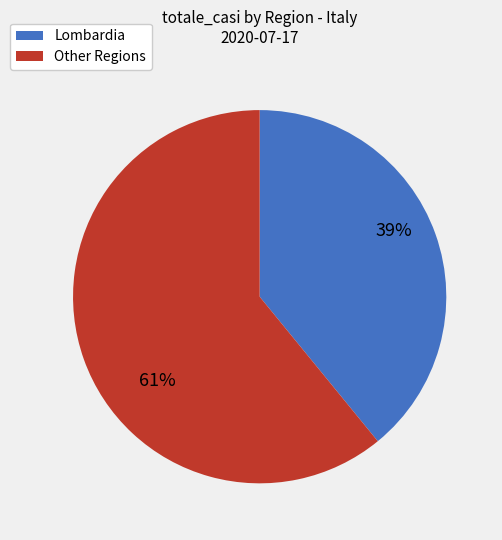

Is there any slice that represents more than half of the pie?

Yes